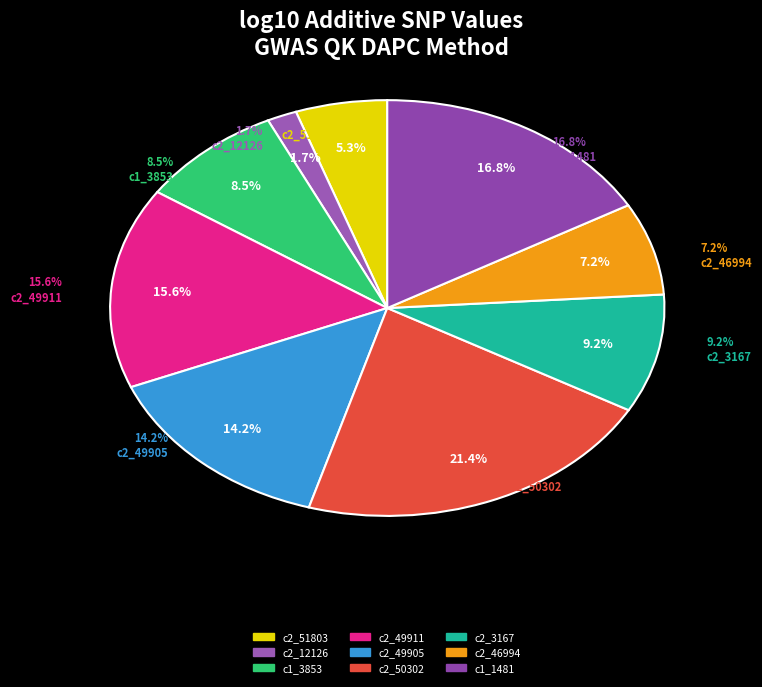

The solcap_snp_c2_3167 slice represents 9% of the pie. True or false?

True